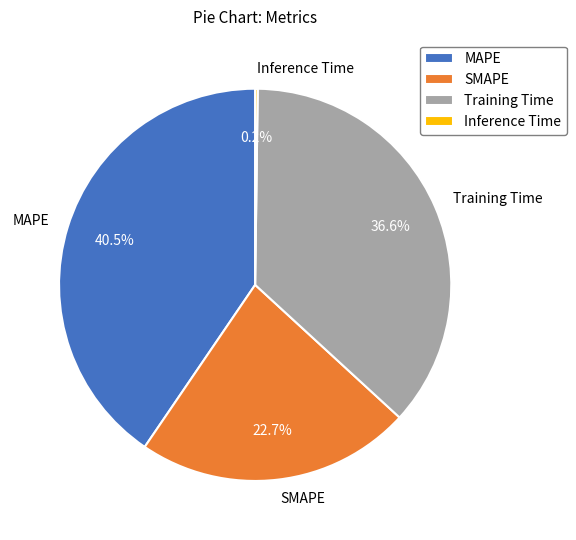

What percentage is NOT represented by SMAPE?

77.3%